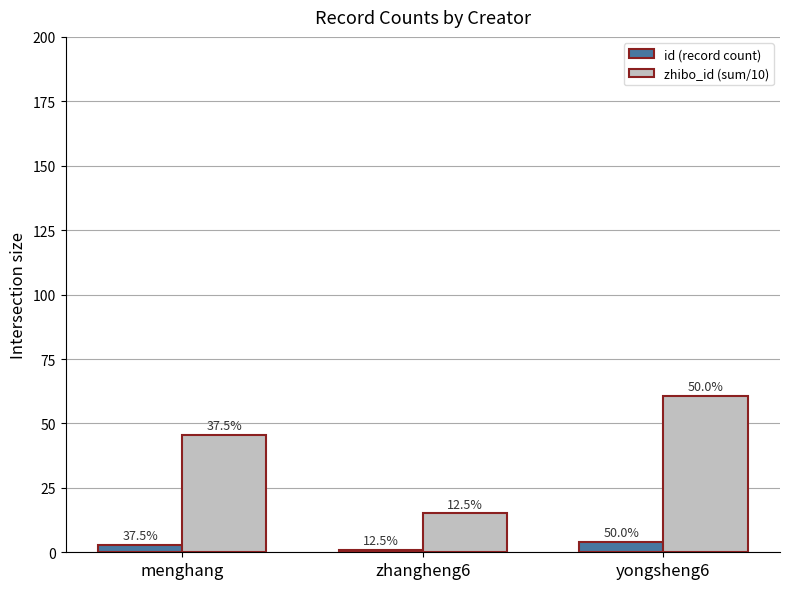

What are all the series names shown in the legend?

id (record count), zhibo_id (sum/10)